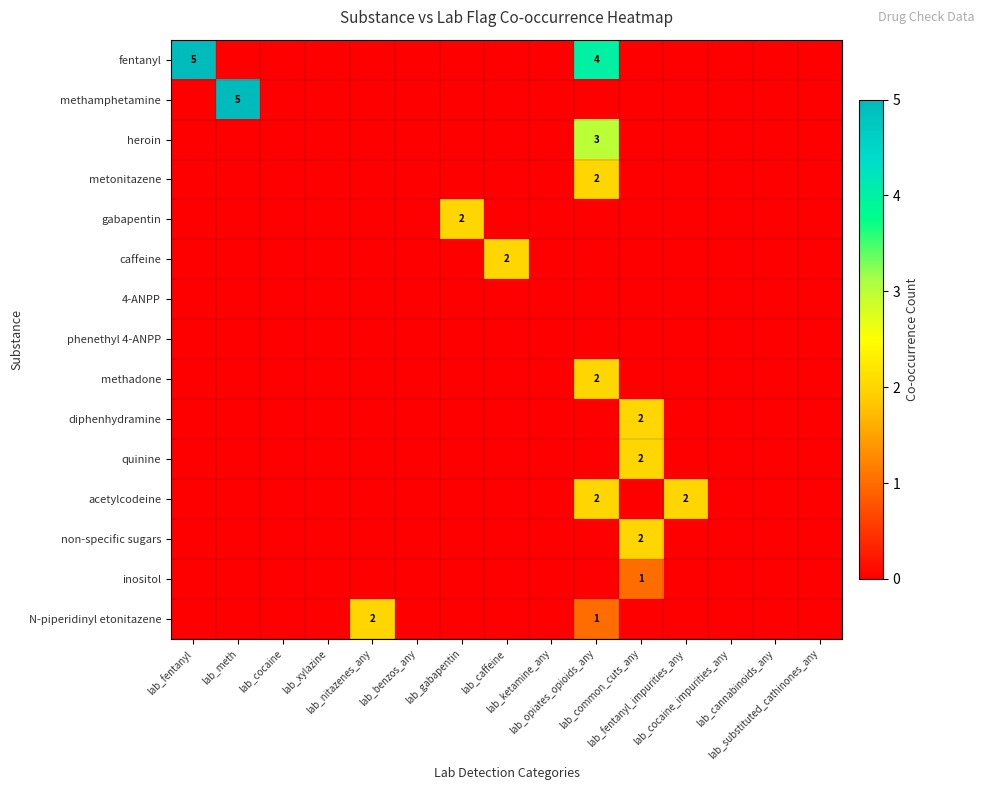

The fentanyl series shows 0 at lab_nitazenes_any. True or false?

True